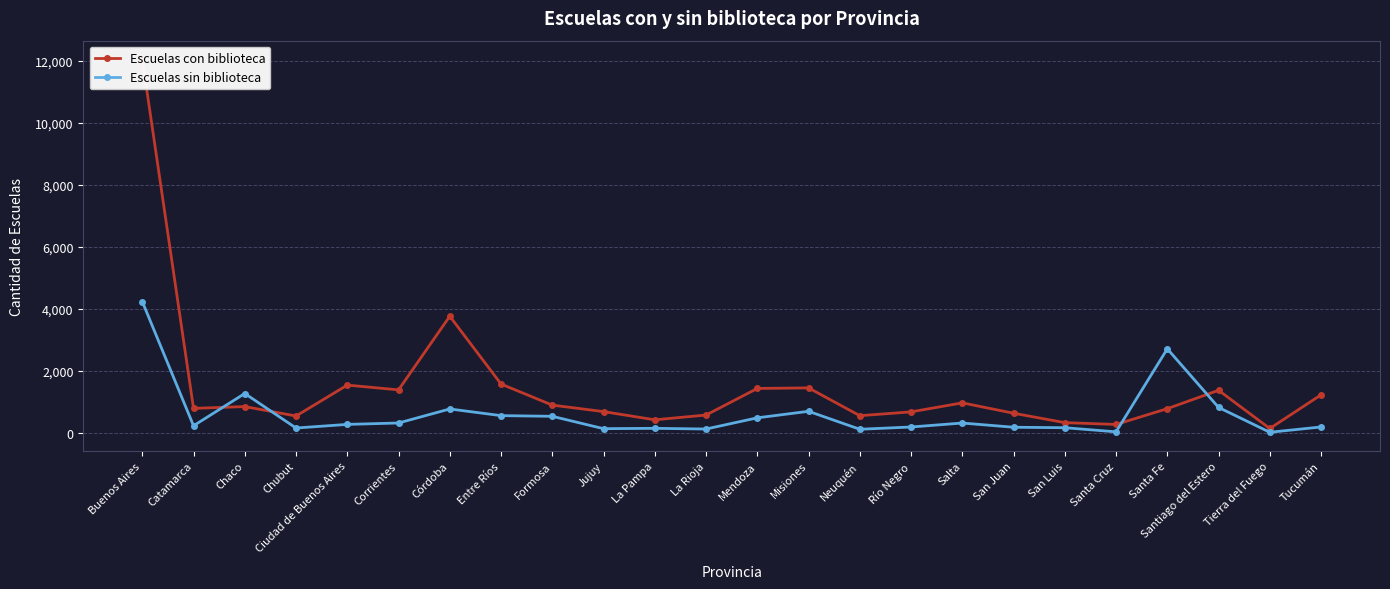

How many data points in Escuelas sin biblioteca are less than 263?

12